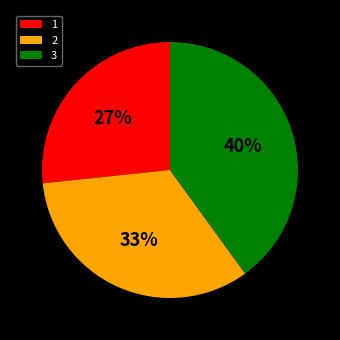

Do 2 and 1 together represent more than half of the pie?

Yes